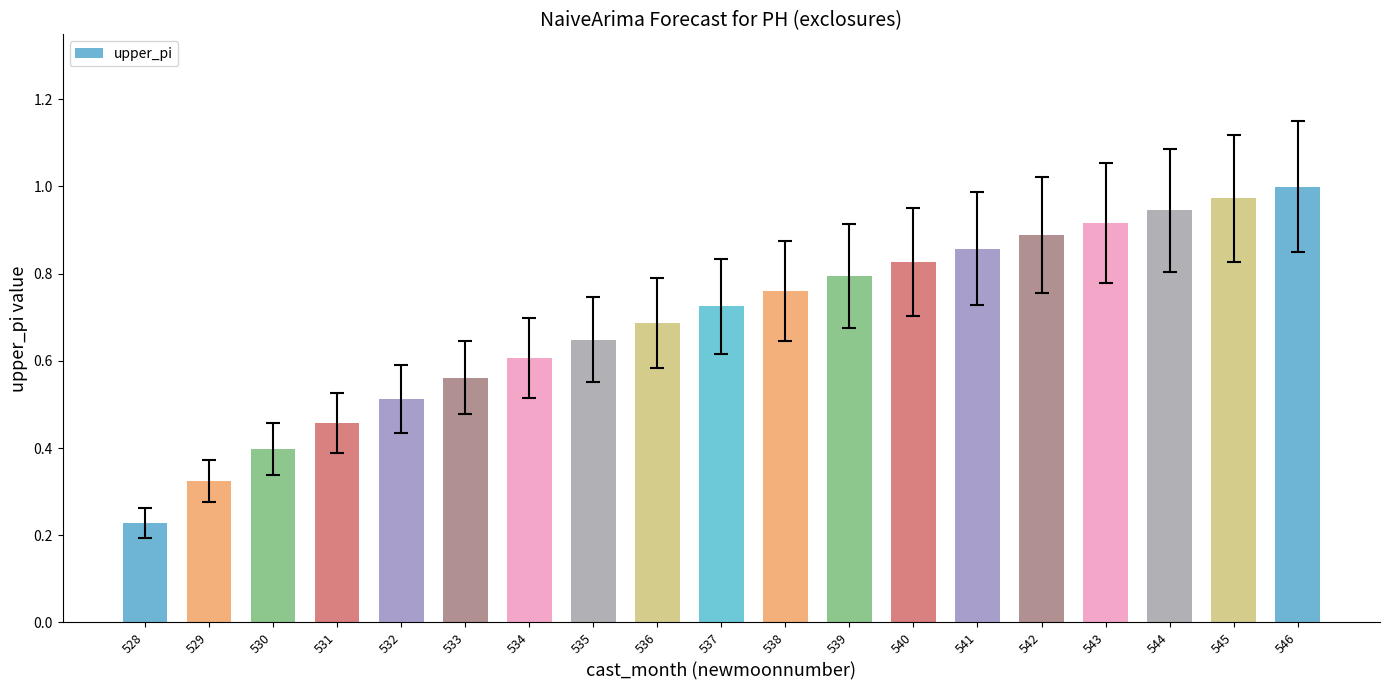

Does the chart contain any negative values?

No